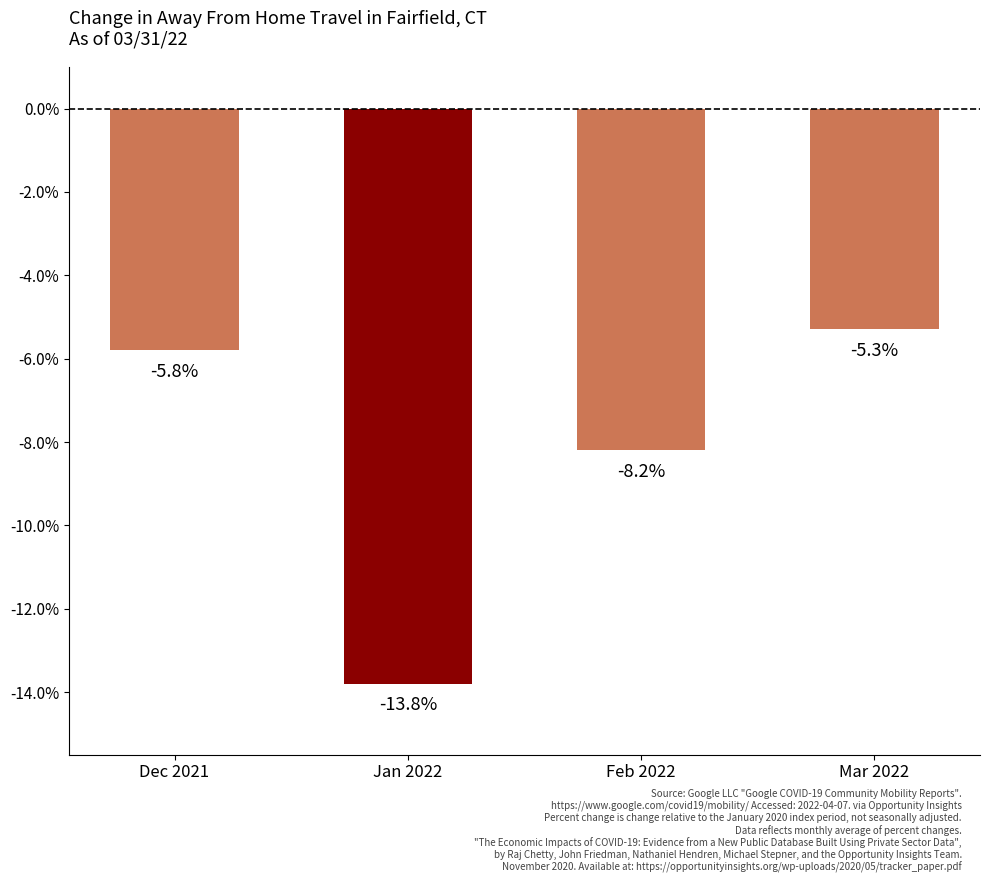

Reading right to left, list all the values displayed in this chart.

Mar 2022=-5.3	Feb 2022=-8.2	Jan 2022=-13.8	Dec 2021=-5.8